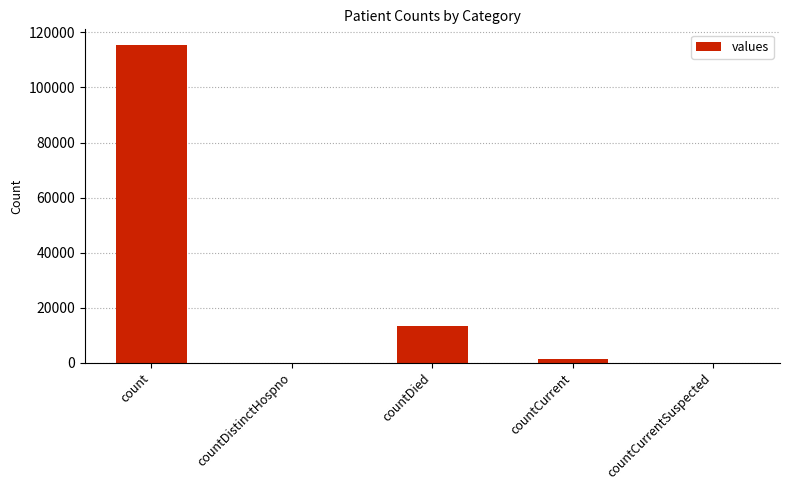

Reading left to right, transcribe all the data shown in this chart.

count=115379	countDistinctHospno=0	countDied=13343	countCurrent=1383	countCurrentSuspected=0